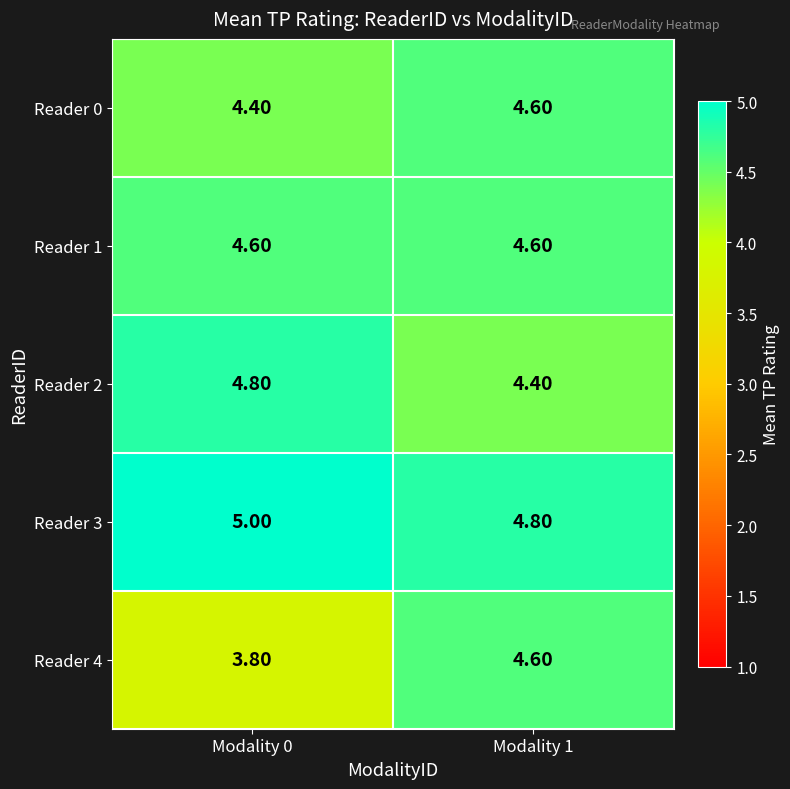

Between Modality 0 and Modality 1, which series saw the biggest shift?

Reader 4